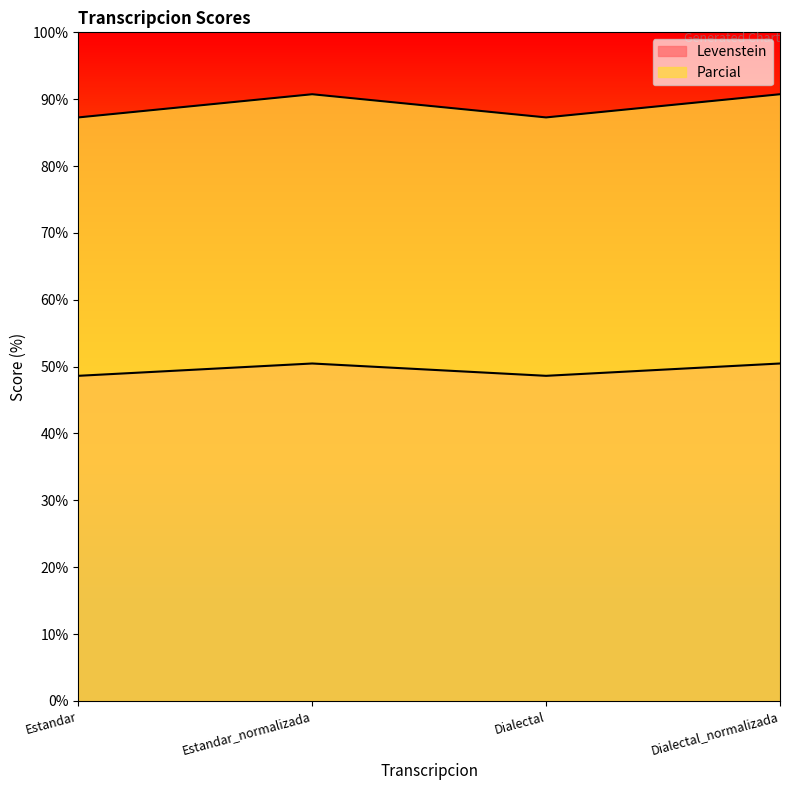

What is the value of the Levenstein point at the 3rd from the left?

48.6